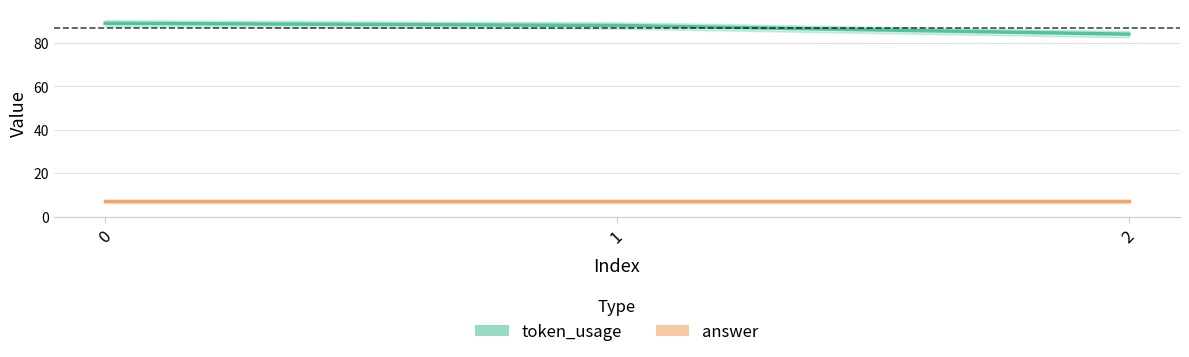

What is the sum of the answer values at 2 and 0?

14